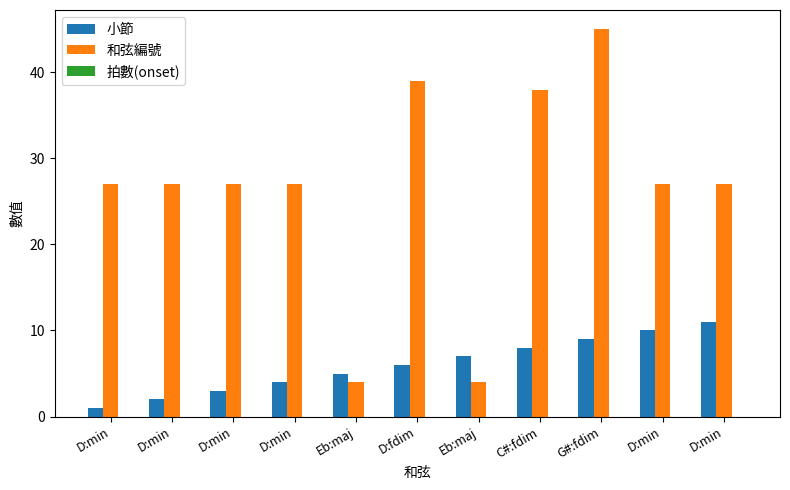

Reading left to right, extract all data points from this chart.

小節: D:min=1	D:min=2	D:min=3	D:min=4	Eb:maj=5	D:fdim=6	Eb:maj=7	C#:fdim=8	G#:fdim=9	D:min=10	D:min=11
和弦編號: D:min=27	D:min=27	D:min=27	D:min=27	Eb:maj=4	D:fdim=39	Eb:maj=4	C#:fdim=38	G#:fdim=45	D:min=27	D:min=27
拍數(onset): D:min=0	D:min=0	D:min=0	D:min=0	Eb:maj=0	D:fdim=0	Eb:maj=0	C#:fdim=0	G#:fdim=0	D:min=0	D:min=0